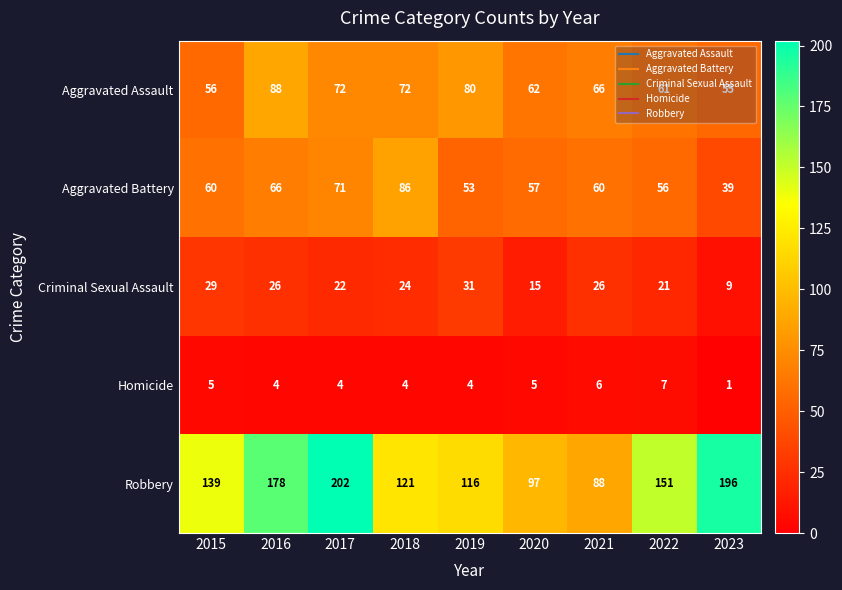

At which category is the sum across all series the highest?

2017